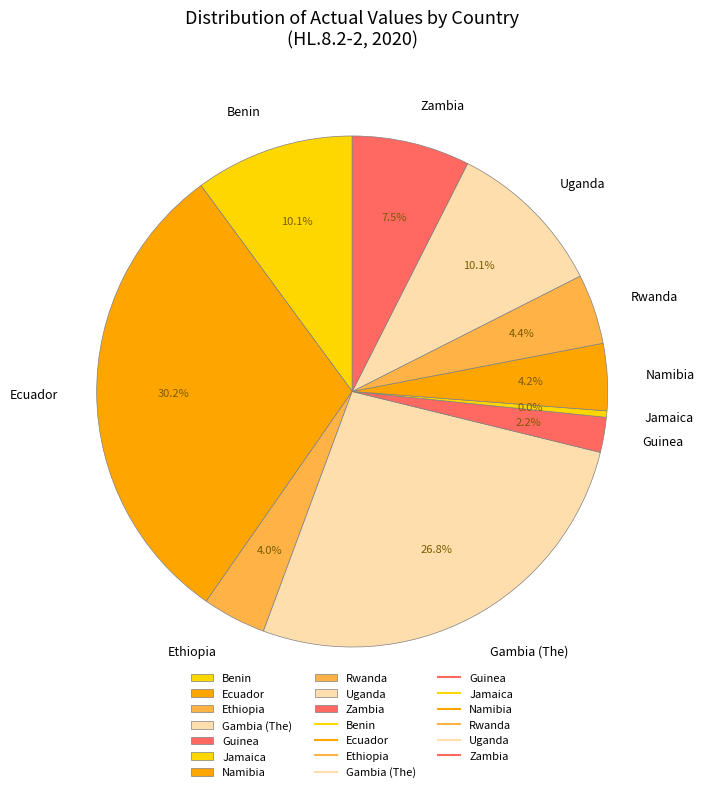

How many slices are in this pie chart?

10